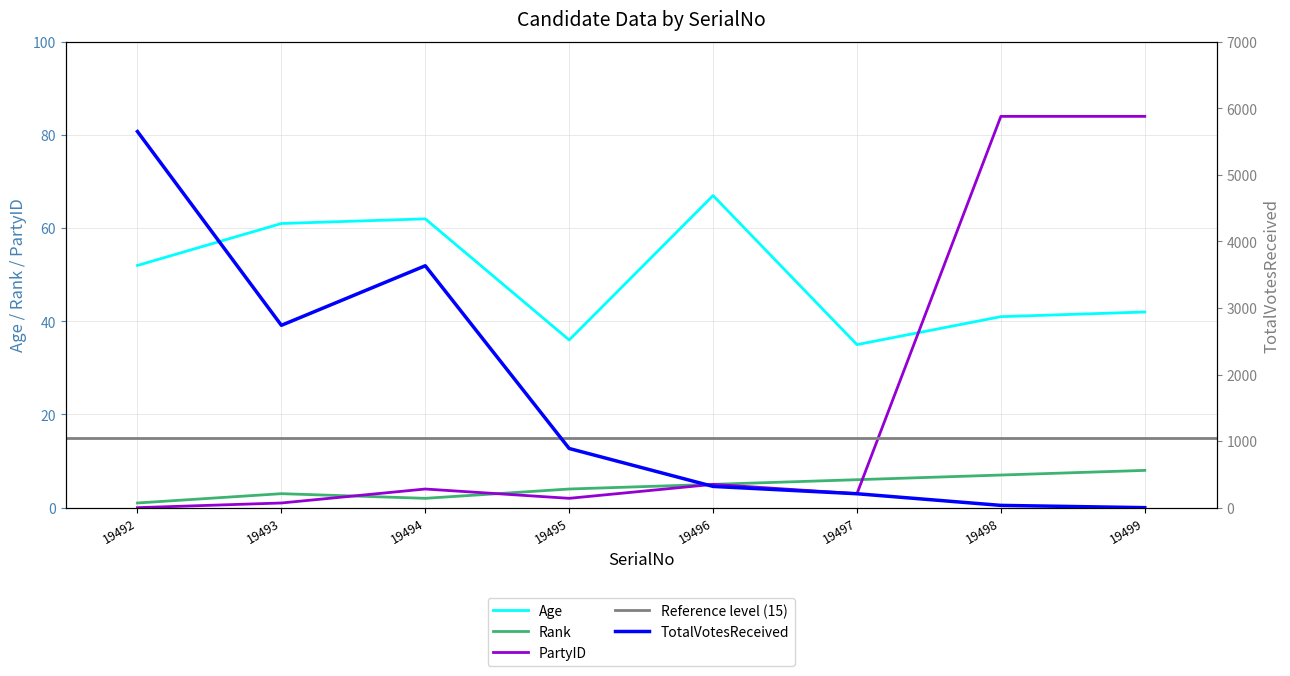

At how many categories does at least one series exceed 493?

4